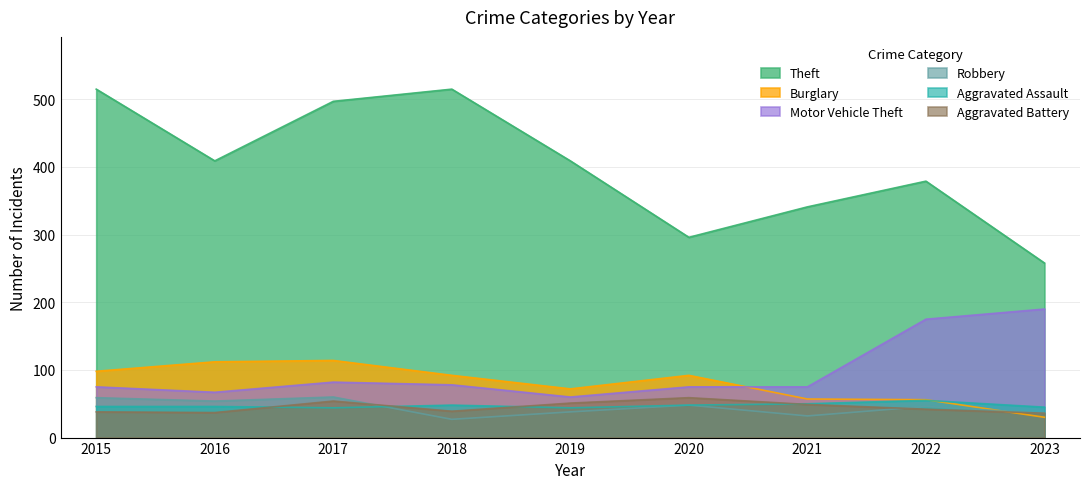

True or false: Theft and Motor Vehicle Theft intersect in this chart.

False